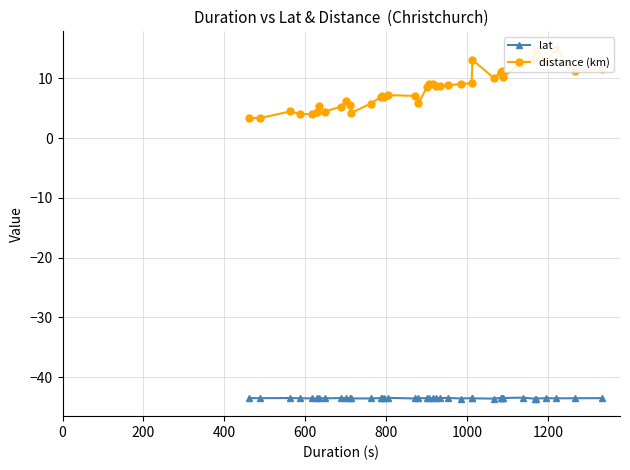

The distance (km) series shows 16.0 at 26. True or false?

False